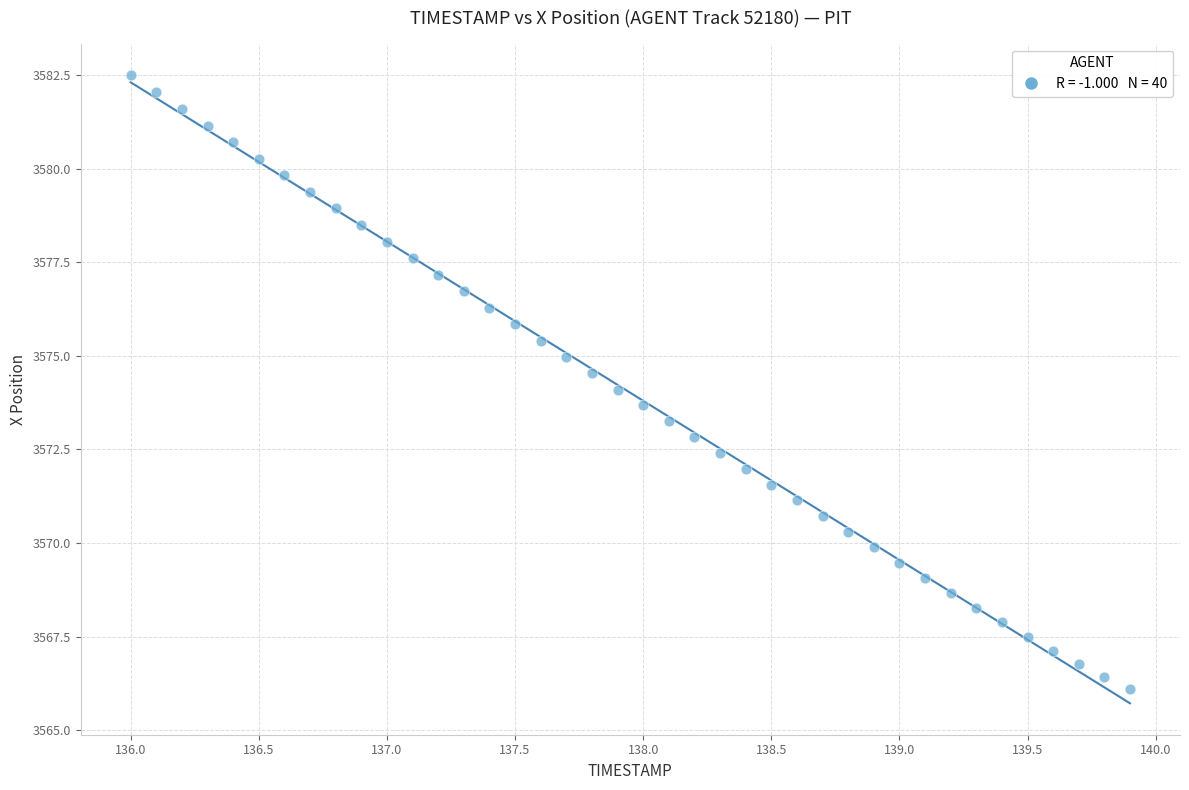

What is the range of Y values (max minus min)?

16.4